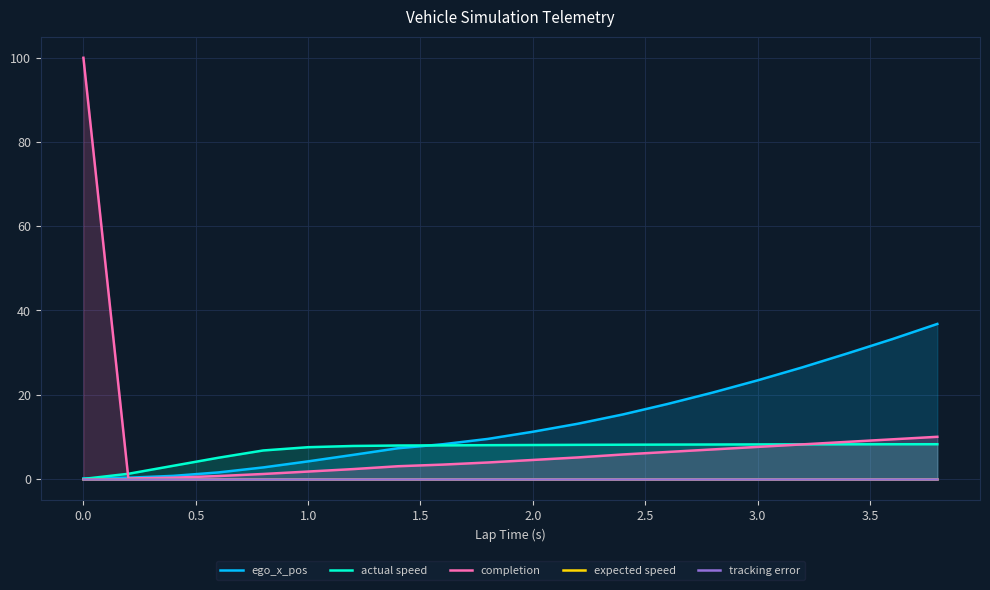

True or false: completion has a value of 156.6 at 0.0.

False